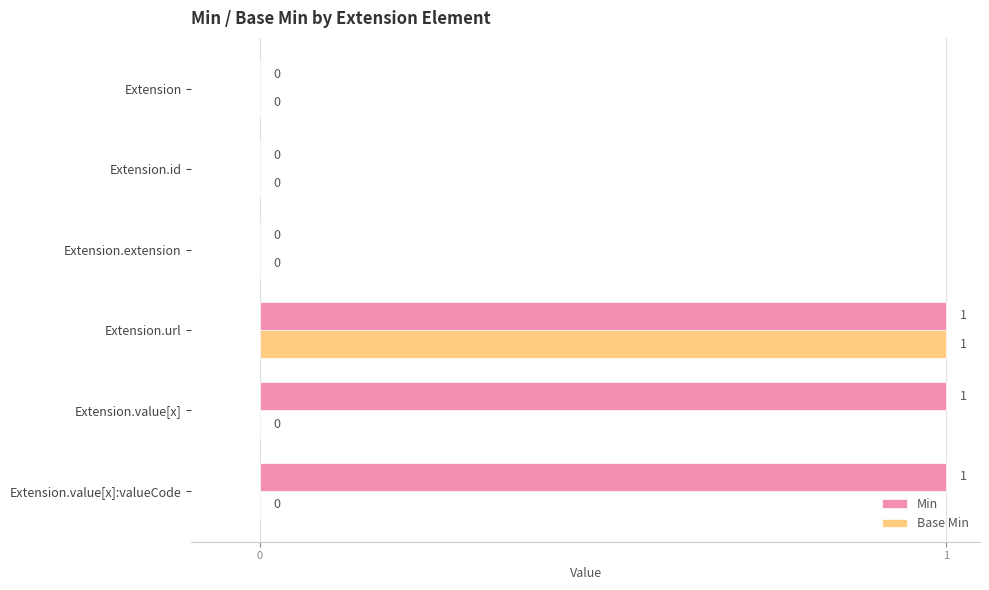

At which category is the sum across all series the highest?

Extension.url